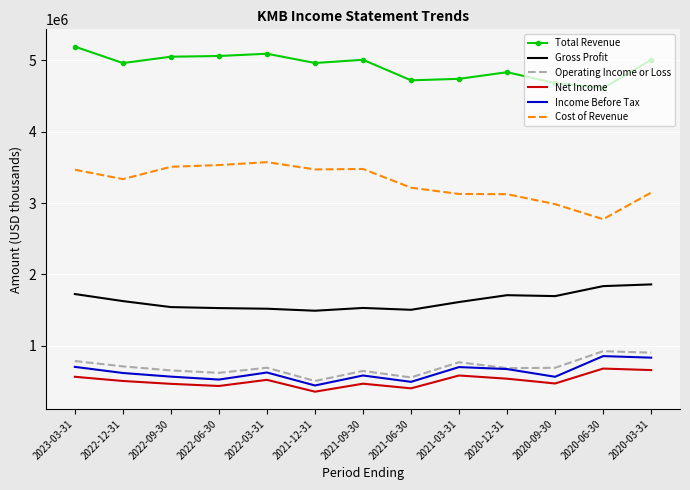

What is the greatest value displayed?

5195000